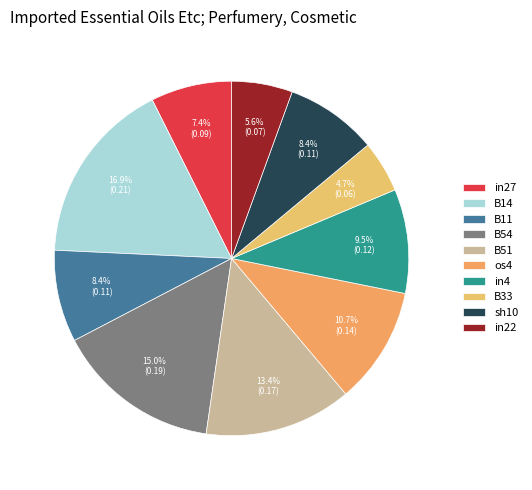

Does in4 account for over 50% of the chart?

No